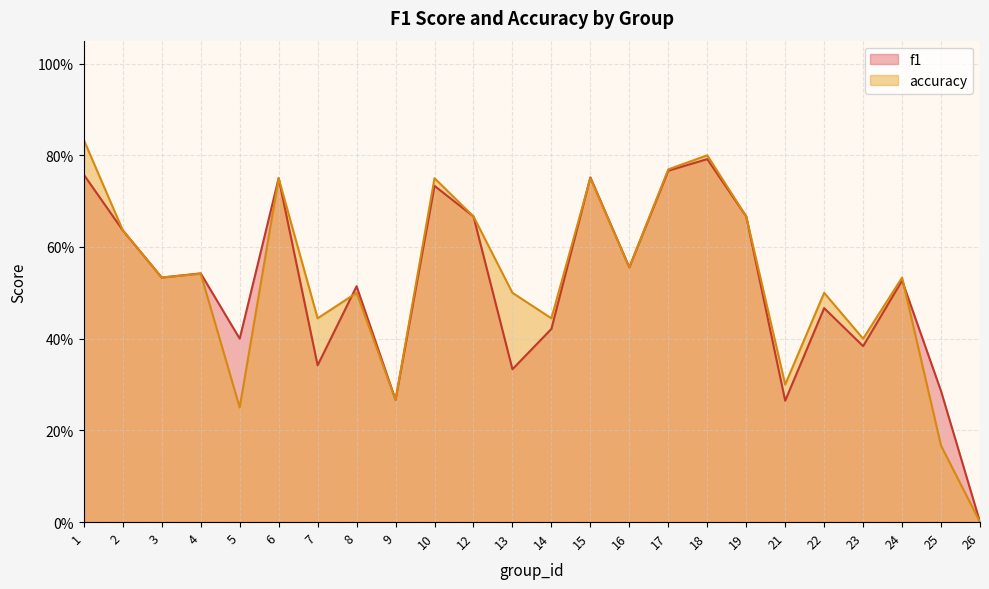

How many times do accuracy and f1 cross each other?

3